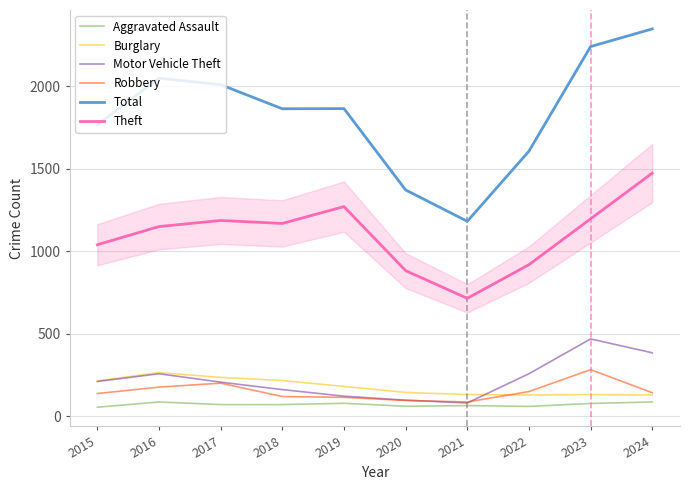

What is the greatest value displayed?

2349